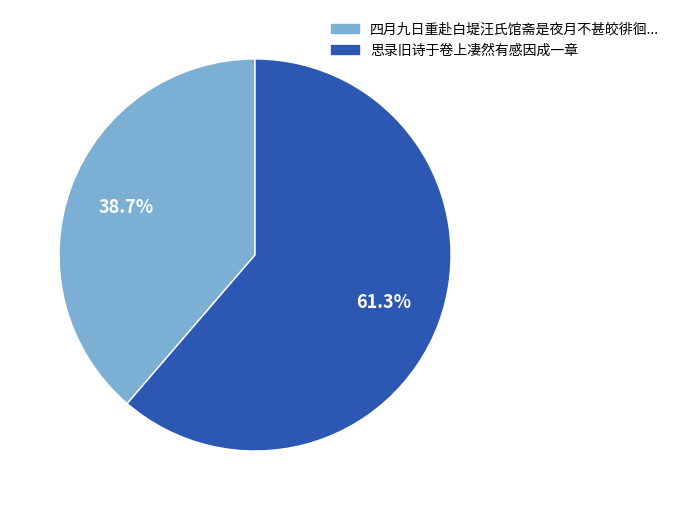

Is there a majority slice in this chart?

Yes